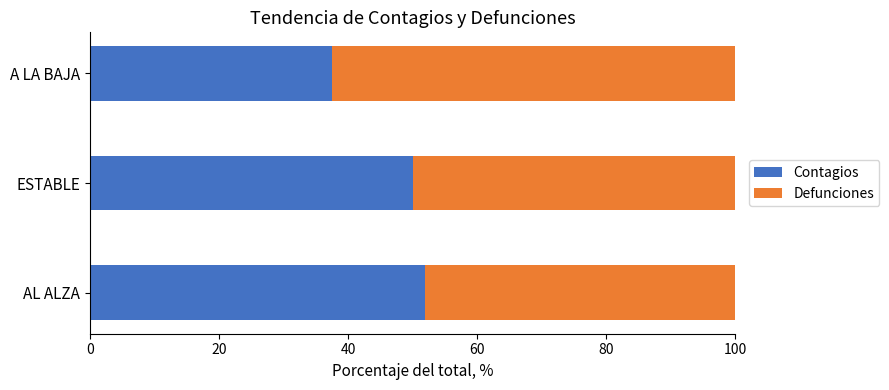

What is the total value across all series at AL ALZA?

100.0